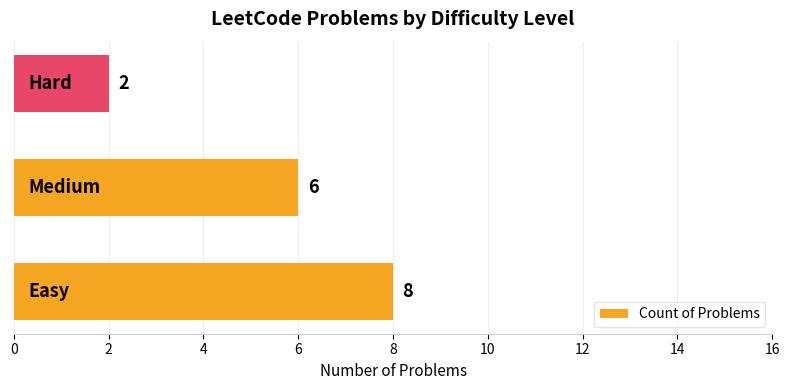

What is the greatest value displayed?

8